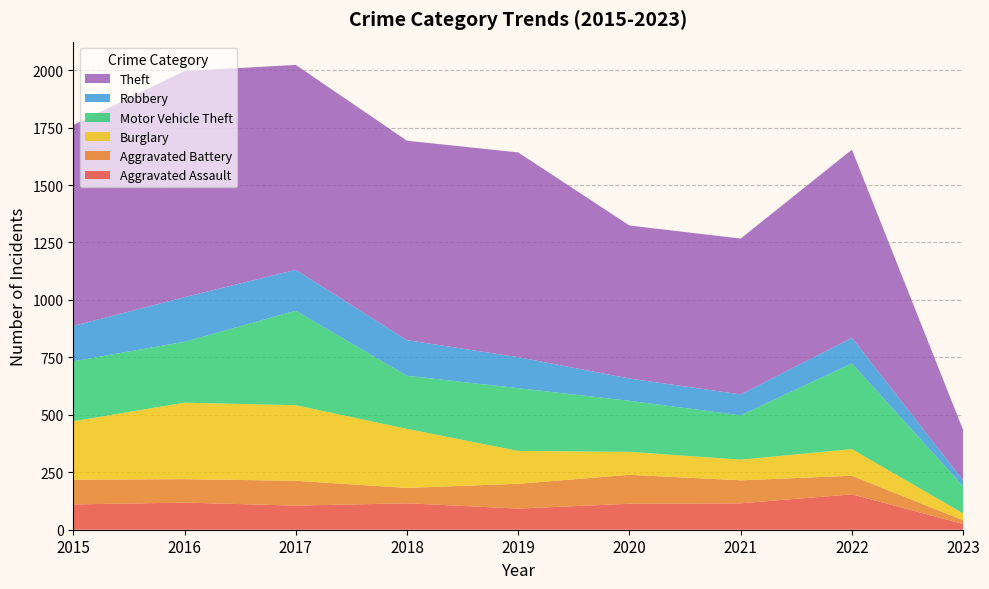

Reading left to right, extract all data points from this chart.

Aggravated Assault: 110	118	105	115	92	113	115	154	25
Aggravated Battery: 108	102	108	67	108	126	100	81	16
Burglary: 254	333	329	257	143	100	90	116	30
Motor Vehicle Theft: 261	265	411	231	273	222	193	373	118
Robbery: 154	194	178	155	135	97	91	111	26
Theft: 874	984	892	868	891	666	678	819	219